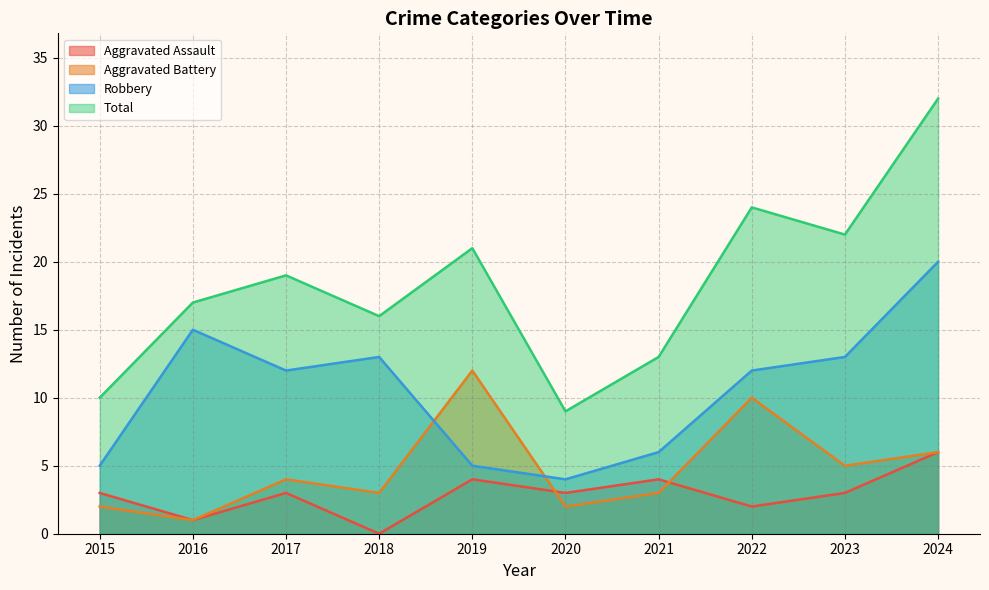

Which label corresponds to the largest value in the chart?

2024